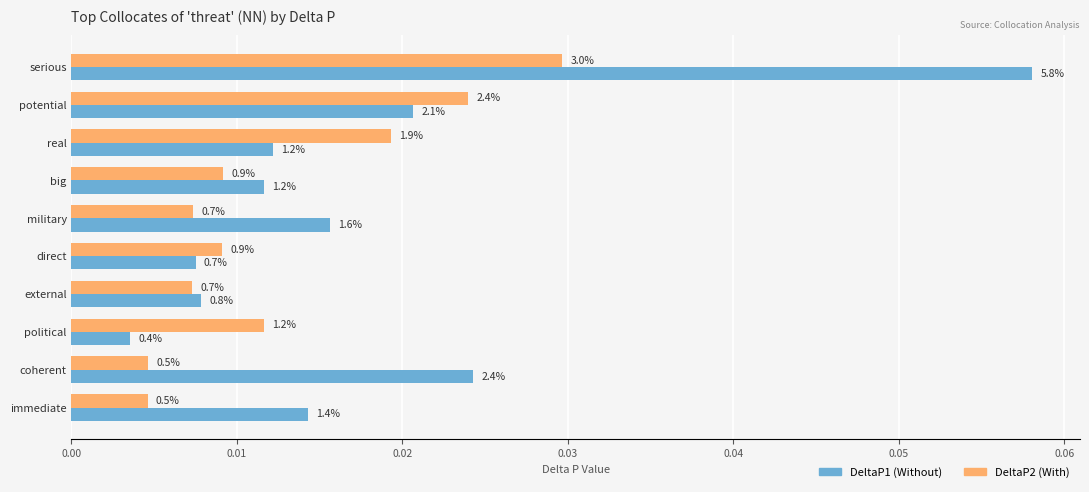

The value of DeltaP2 at potential is 0.0. True or false?

False